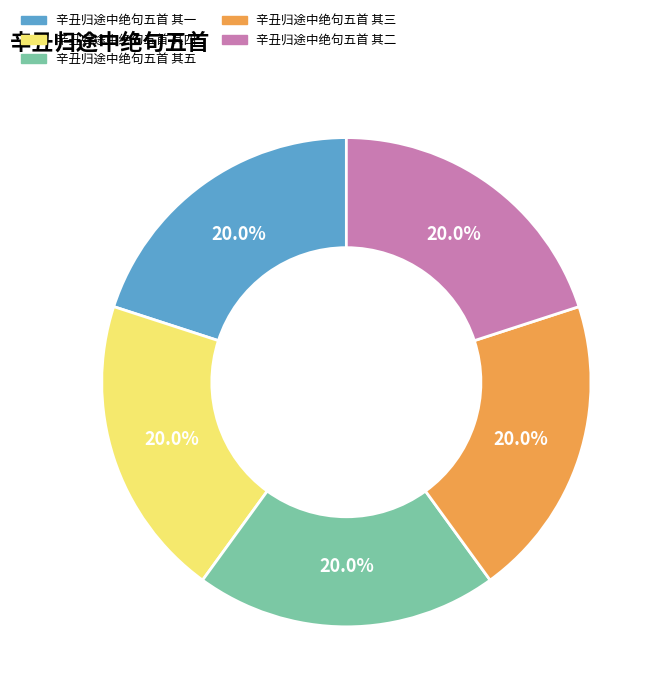

The 辛丑归途中绝句五首 其三 slice represents 33% of the pie. True or false?

False